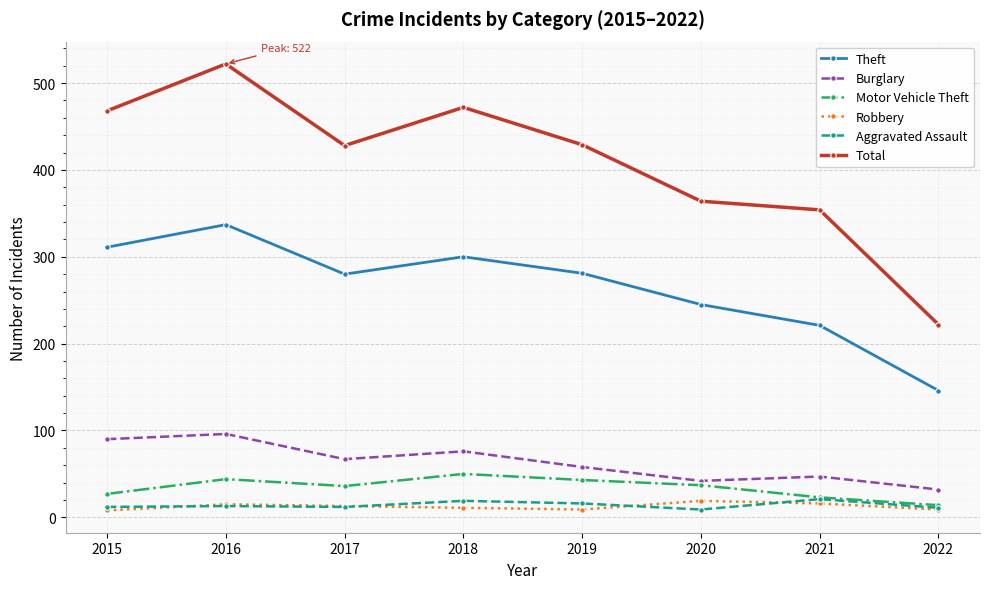

How many data points does each series have?

8